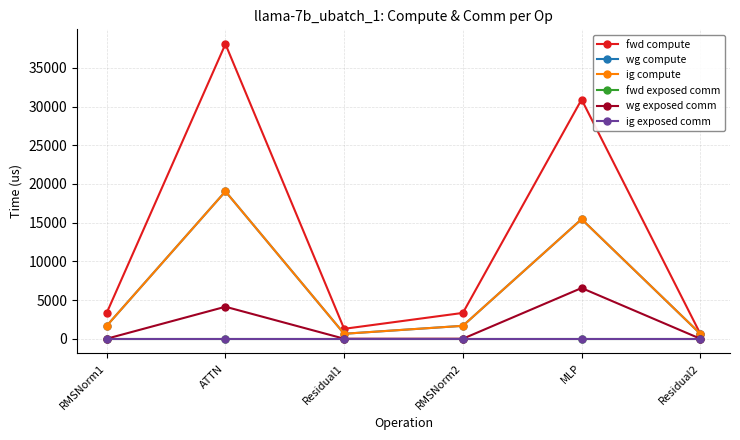

Does the chart have visible grid lines?

Yes